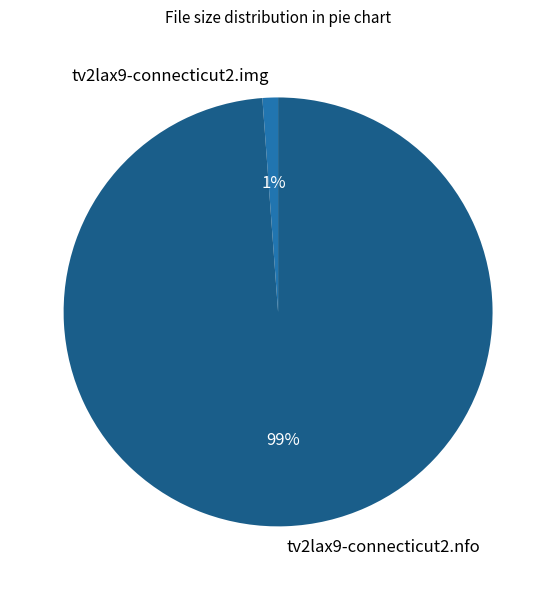

True or false: tv2lax9-connecticut2.nfo accounts for 89% of the total.

False